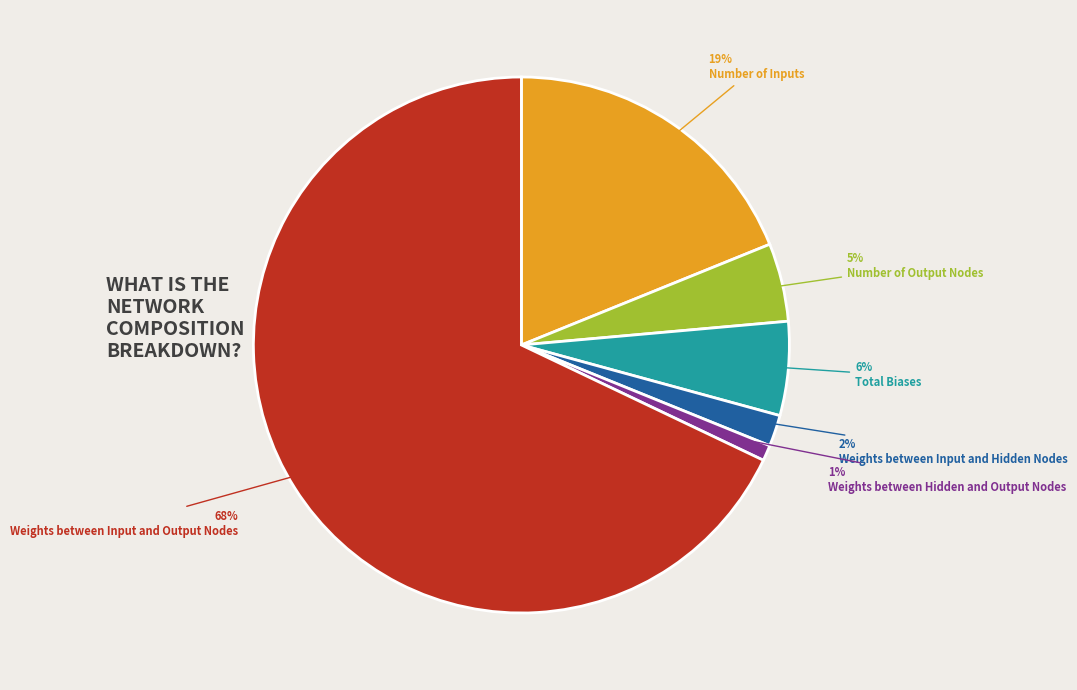

To the nearest percent, what is the average slice percentage?

17%